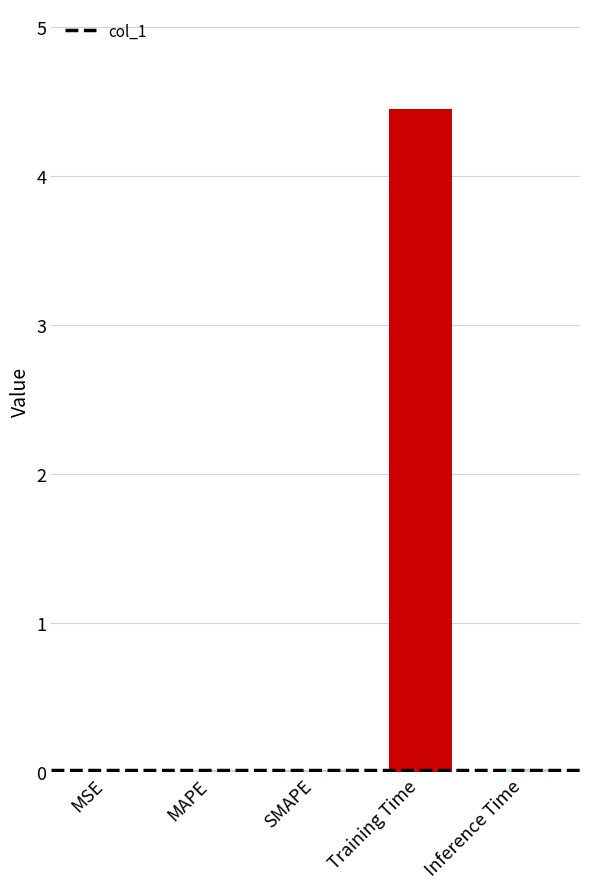

Is it true that the value at MSE is 0.0?

True